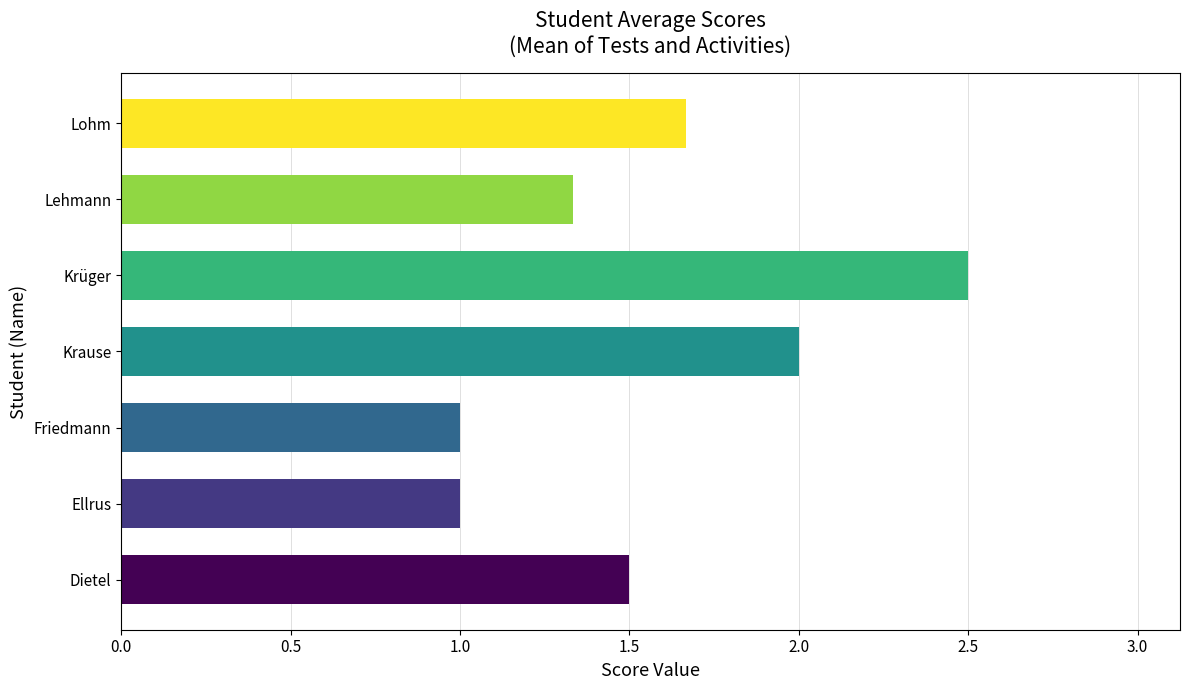

Approximately how many times larger is the value at Krüger compared to Lohm?

1.5